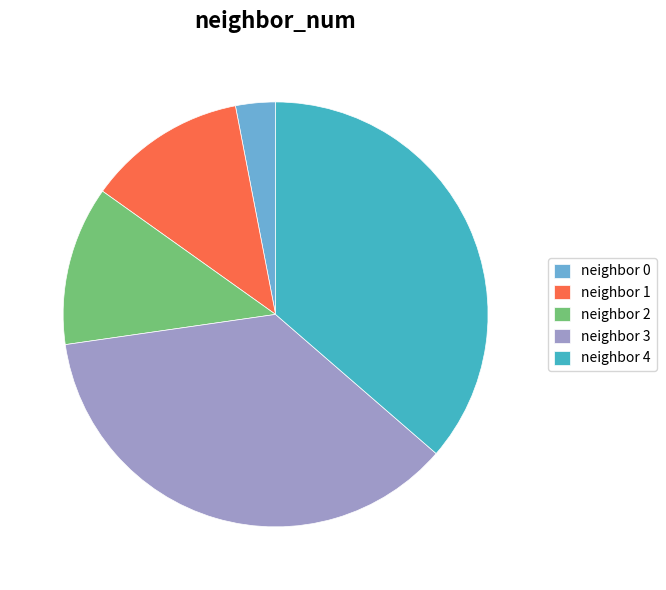

Which category has the smallest portion of the pie?

neighbor 0